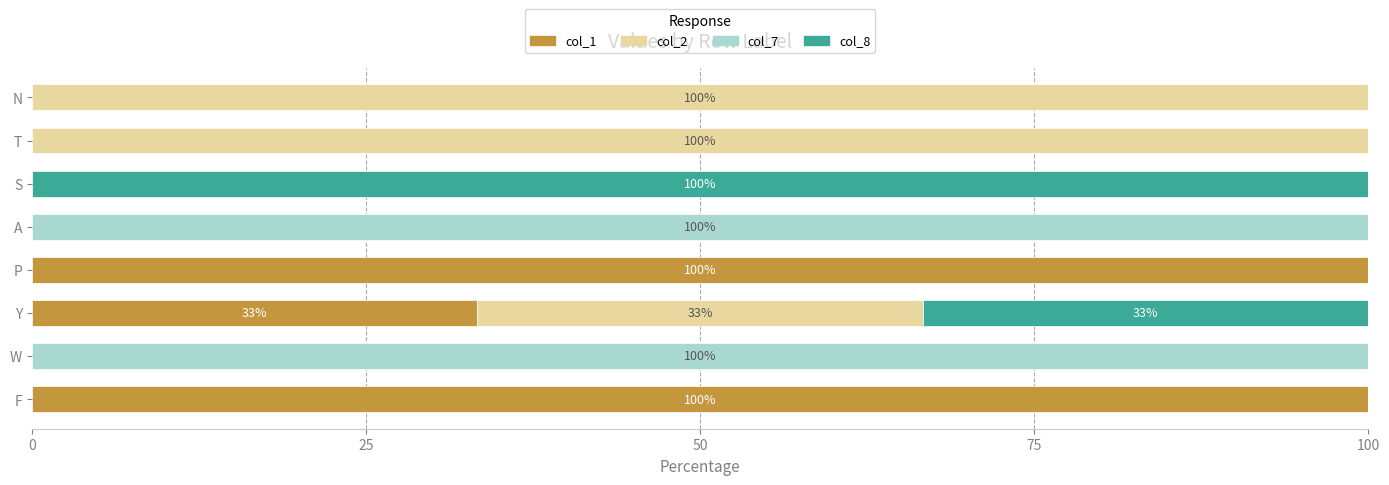

The value of col_1 at Y is 33.3. True or false?

True